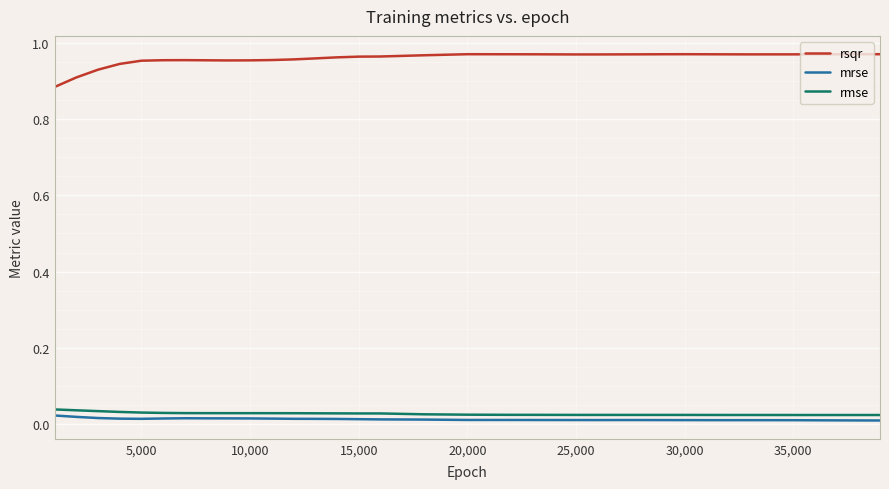

Which series has the largest total across all categories?

rsqr